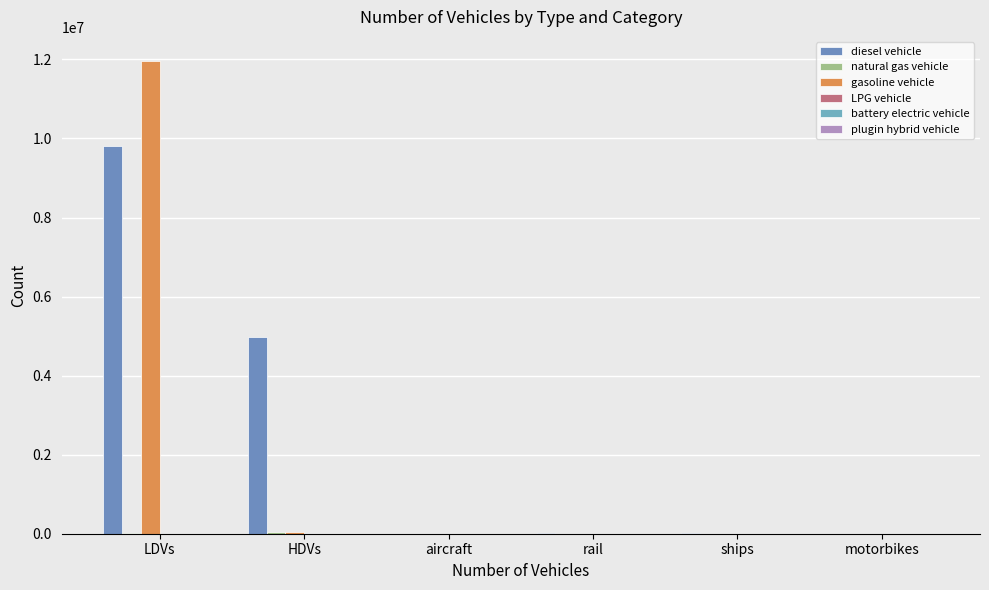

Reading right to left, list all the values displayed in this chart.

diesel vehicle: 0.0	10110.0	26052.4	895.5	4968137.0	9818361.3
natural gas vehicle: 0.0	0.0	0.0	0.0	43170.0	14866.6
gasoline vehicle: 0.0	0.0	0.0	0.0	49465.0	11972117.5
LPG vehicle: 0.0	0.0	0.0	0.0	4008.0	5402.9
battery electric vehicle: 0.0	0.0	0.0	0.0	0.0	84.0
plugin hybrid vehicle: 0.0	0.0	0.0	0.0	202.0	0.0